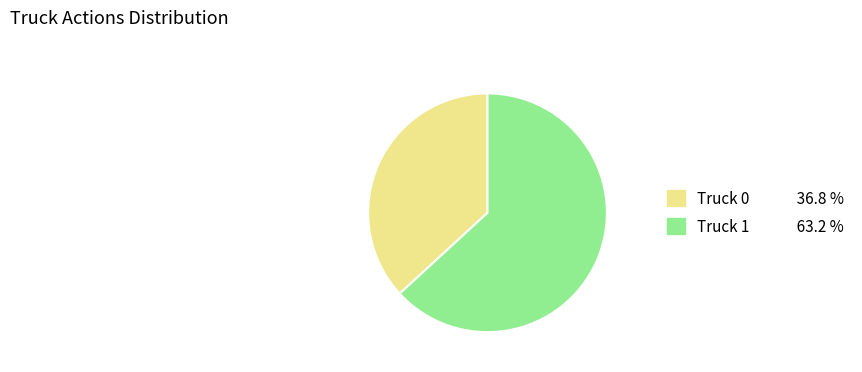

Combined, do Truck 0 and Truck 1 account for over 50%?

Yes